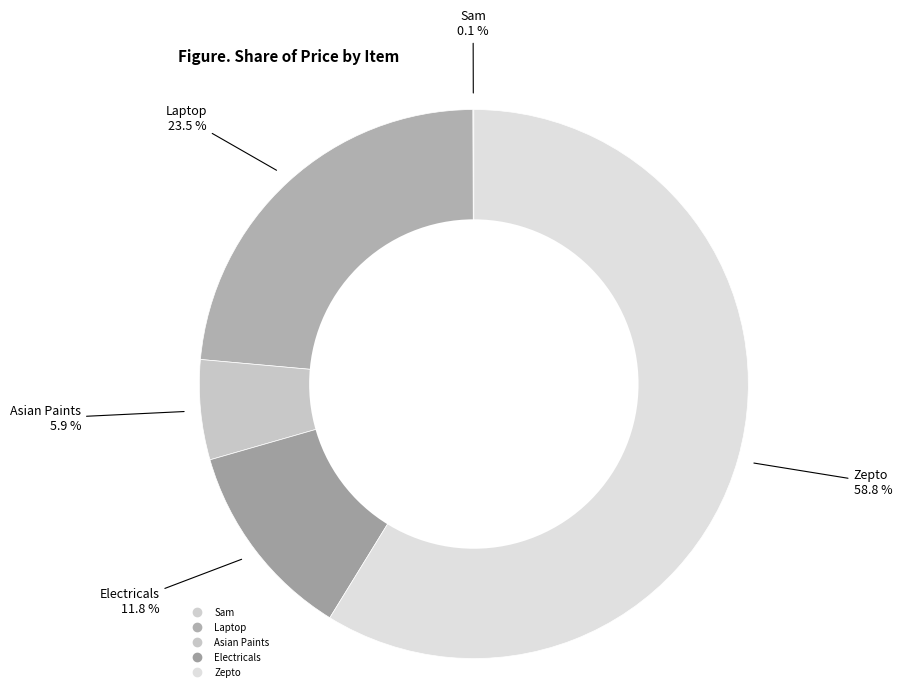

Rank the categories by value from highest to lowest.

Zepto, Laptop, Electricals, Asian Paints, Sam